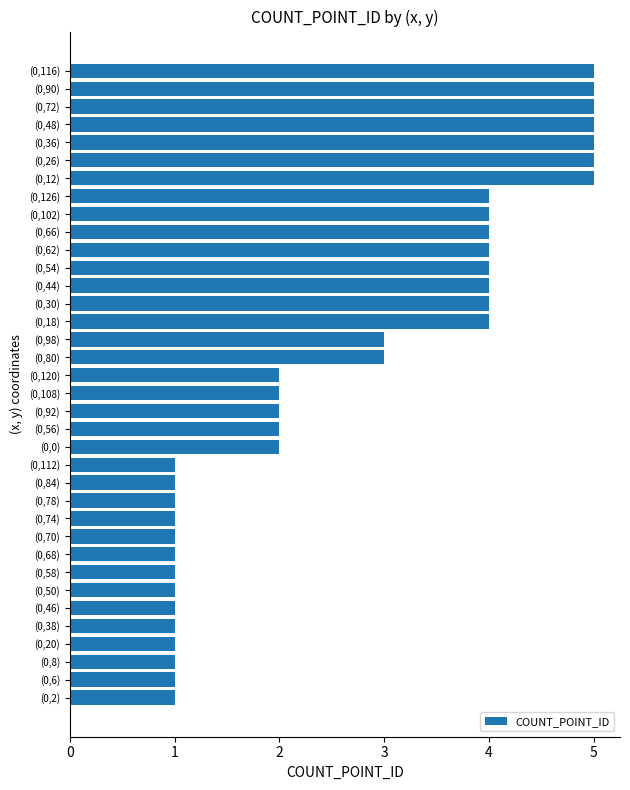

What is the ratio of the value at (0,90) to the value at (0,56)?

2.5